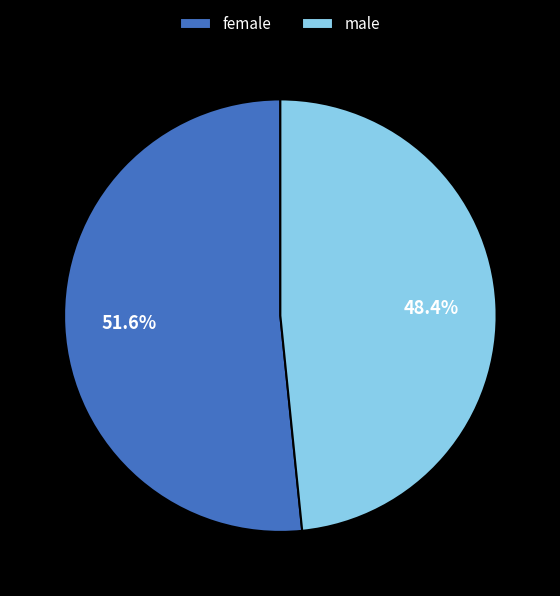

The male slice represents 48% of the pie. True or false?

True